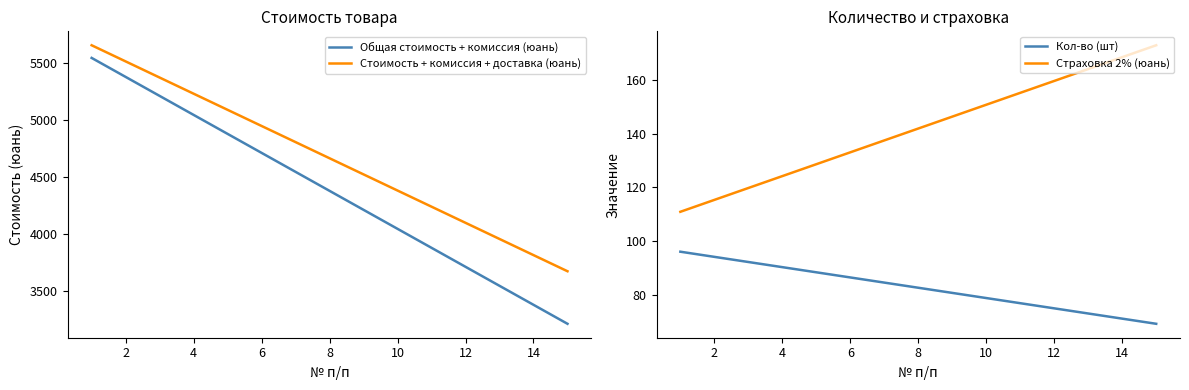

True or false: Страховка 2% (юань) and Кол-во (шт) cross at least once.

False